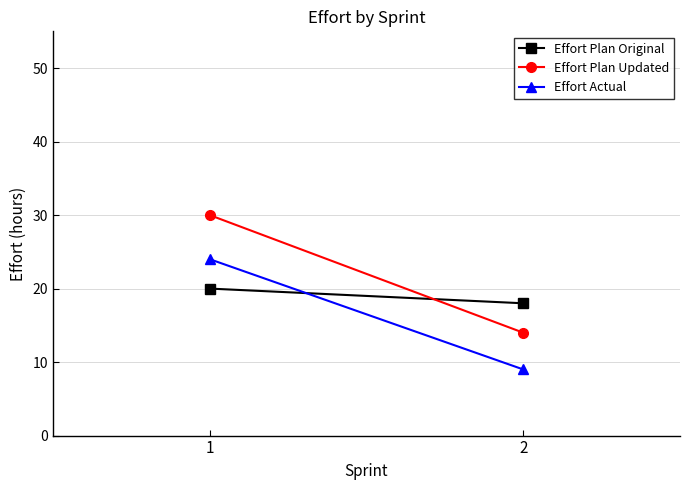

What is the minimum value for Effort Plan Updated?

14